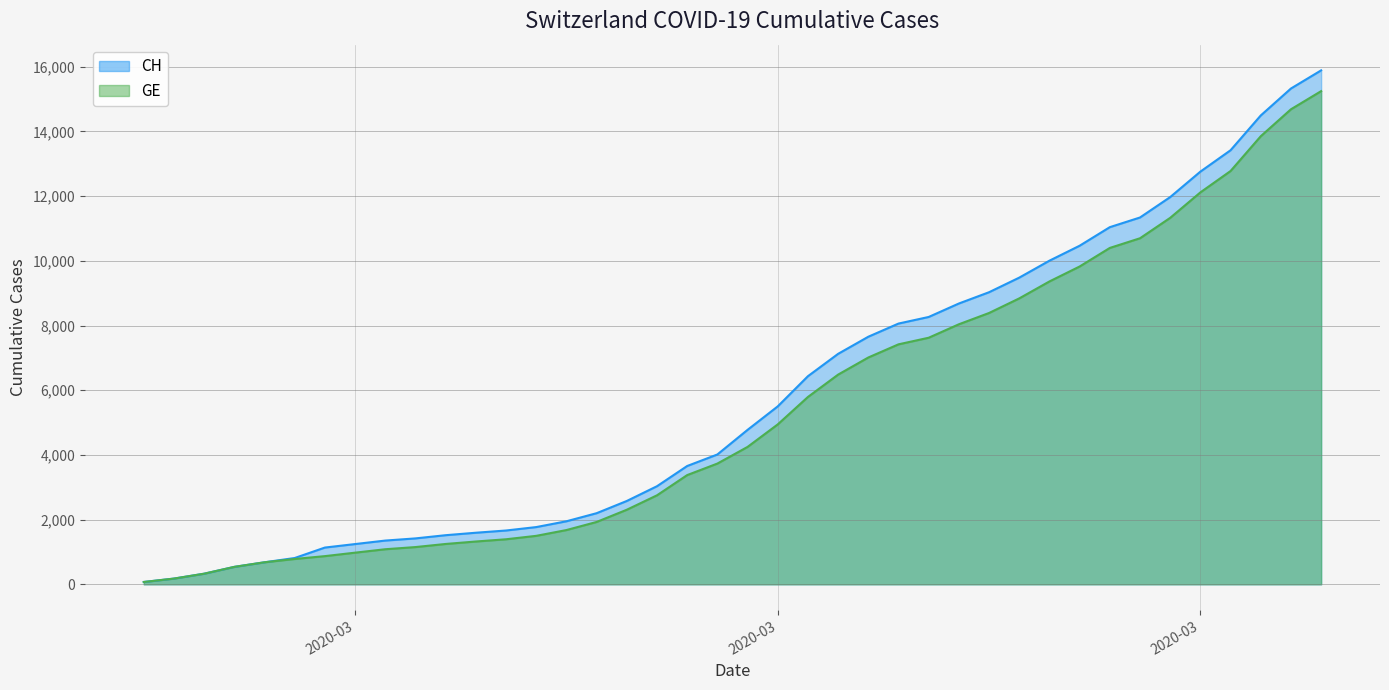

Which category has the lowest value in the GE series?

2020-02-25